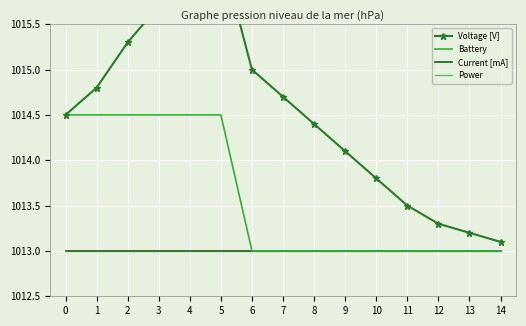

At which category does Voltage [V] reach its first local peak?

5